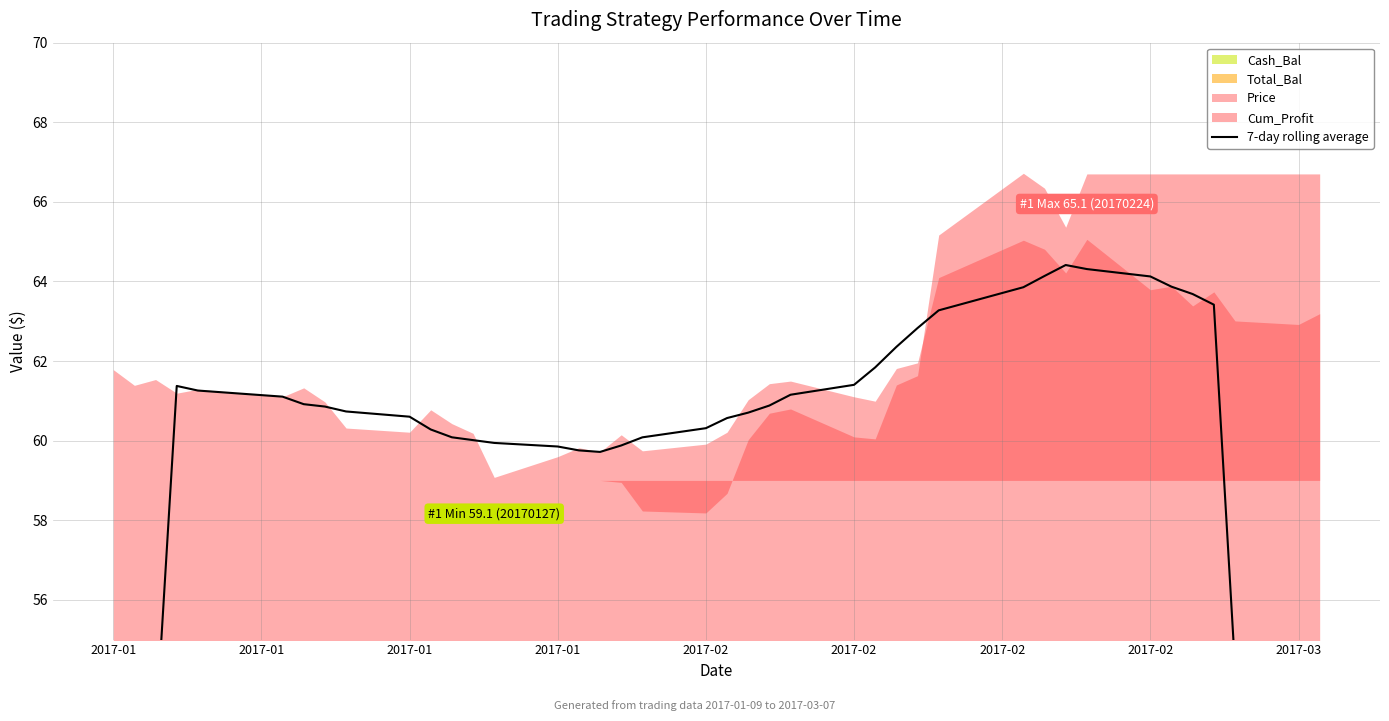

At which label does the data first exceed 60?

2017-01